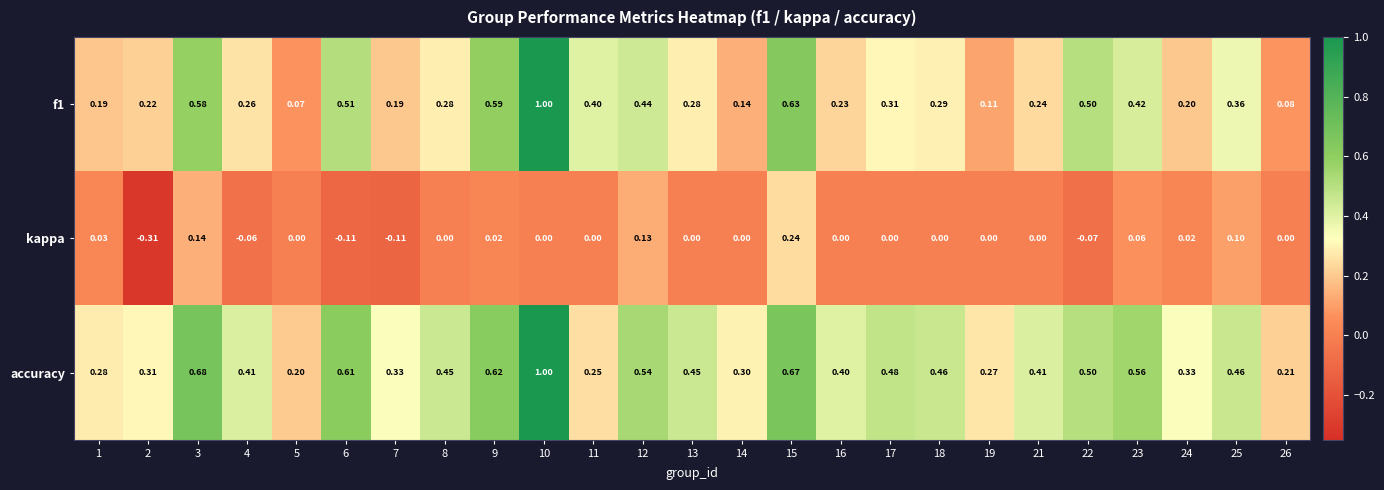

Which series changed the most between 1 and 6?

accuracy